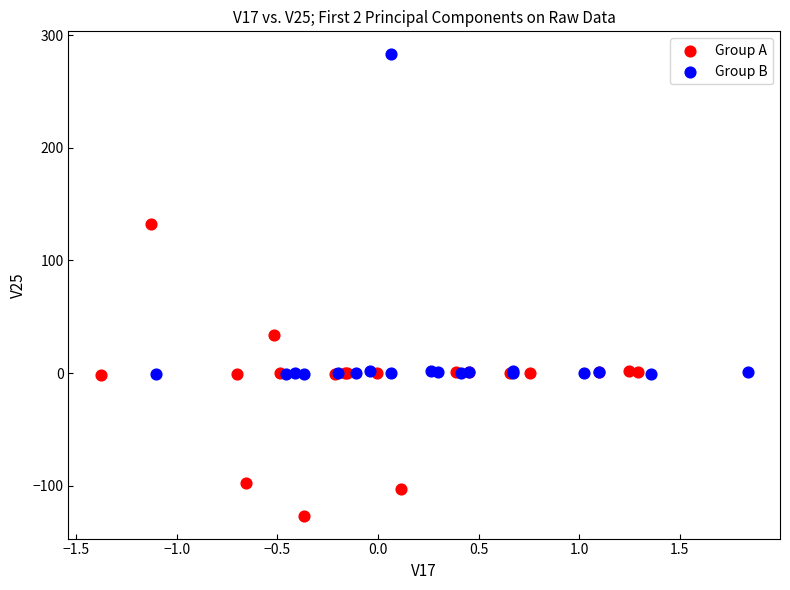

Which series has the widest spread of Y values?

Group B